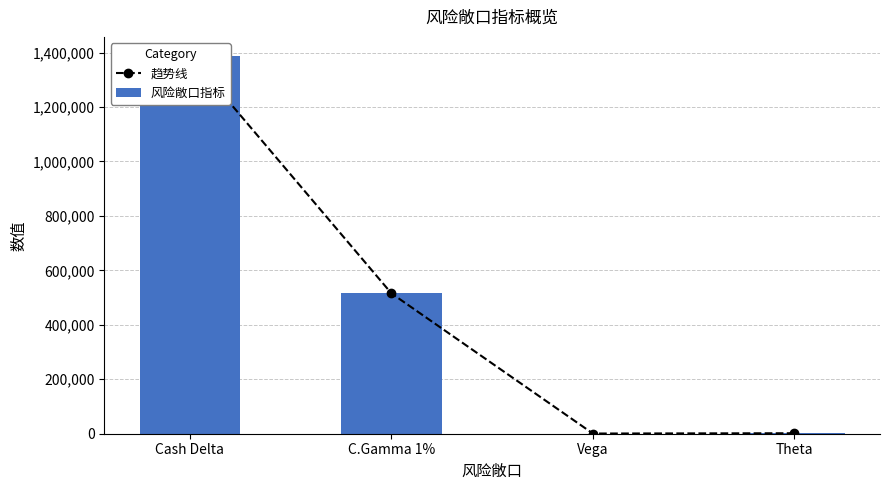

Which series changed the most between Cash Delta and C.Gamma 1%?

趋势线